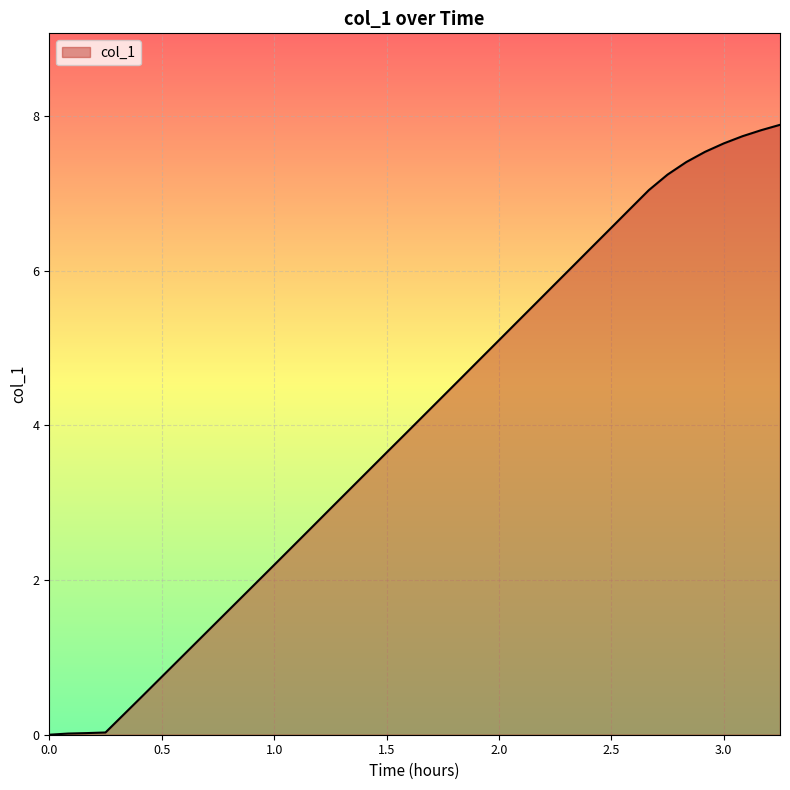

What is the difference between the maximum and minimum values?

7.9